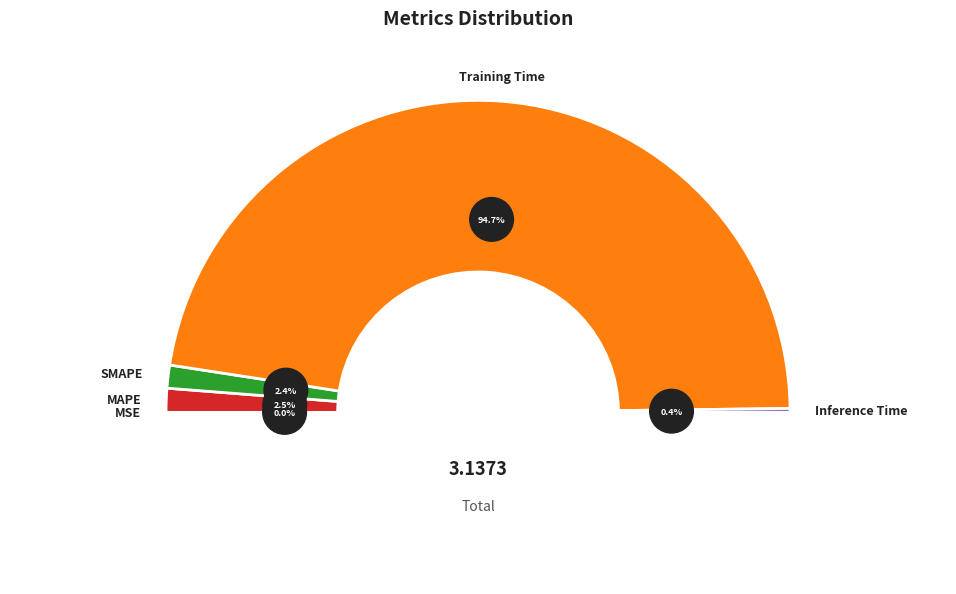

Count the number of slices in the pie.

5